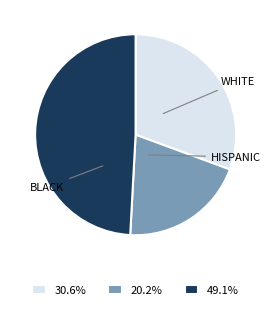

Does any single category account for the majority?

No